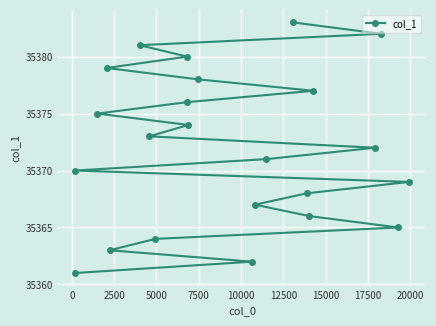

What is the difference between the maximum and second lowest values?

21